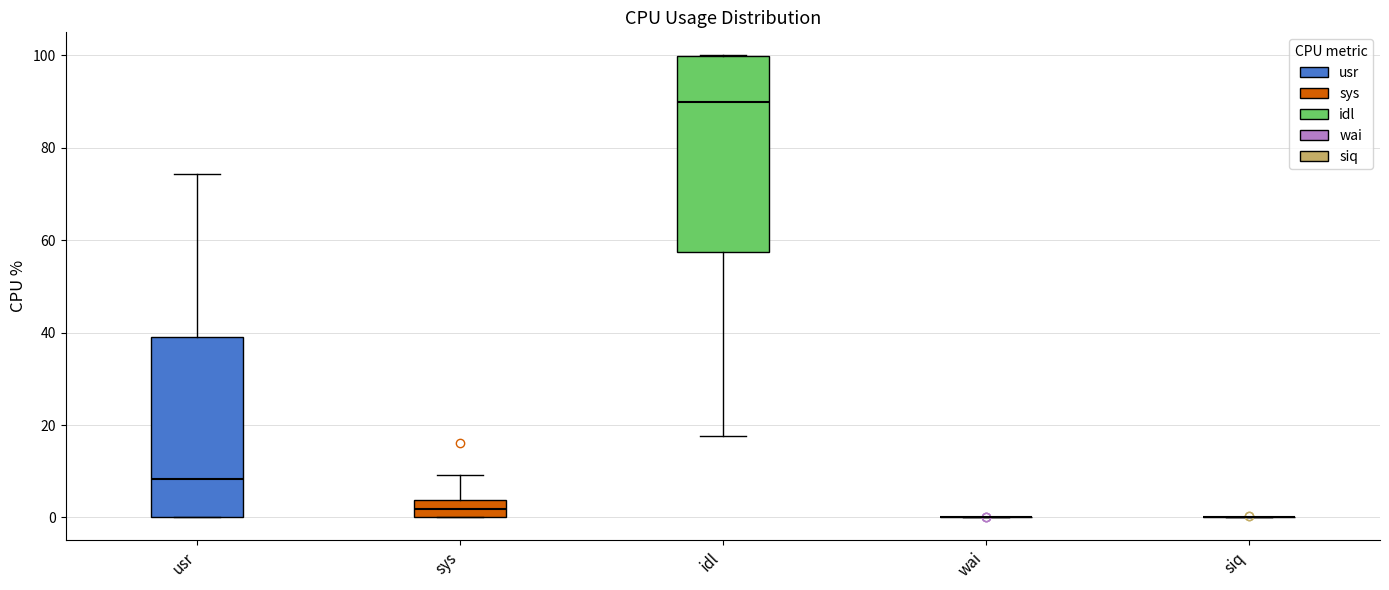

Reading left to right, transcribe this box plot: for each box, give where its median line is, the range the box spans, and where its two whiskers end, as read against the y-axis. The values are not printed on the chart, so give them approximately, as read against the axis.

usr: median 8, box 0 to 40, whiskers 0 to 74
sys: median 2, box 0 to 4, whiskers 0 to 10
idl: median 90, box 58 to 100, whiskers 18 to 100
wai: box collapsed to a line at 0, whiskers 0 to 0
siq: box collapsed to a line at 0, whiskers 0 to 0